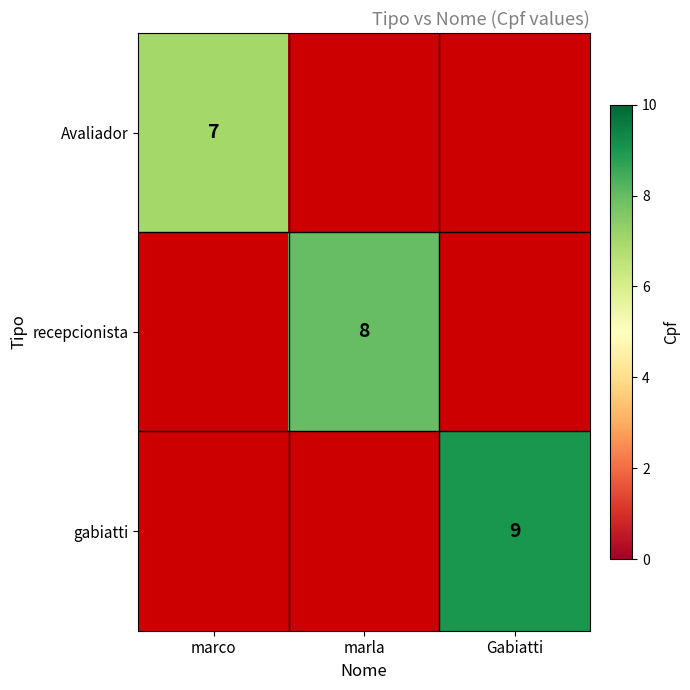

True or false: Avaliador has a value of 10 at marco.

False